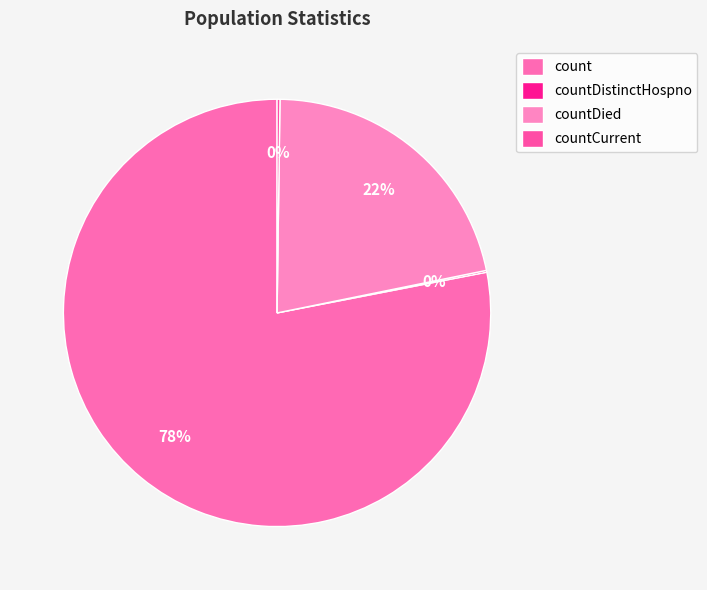

The countDistinctHospno slice represents 0% of the pie. True or false?

True